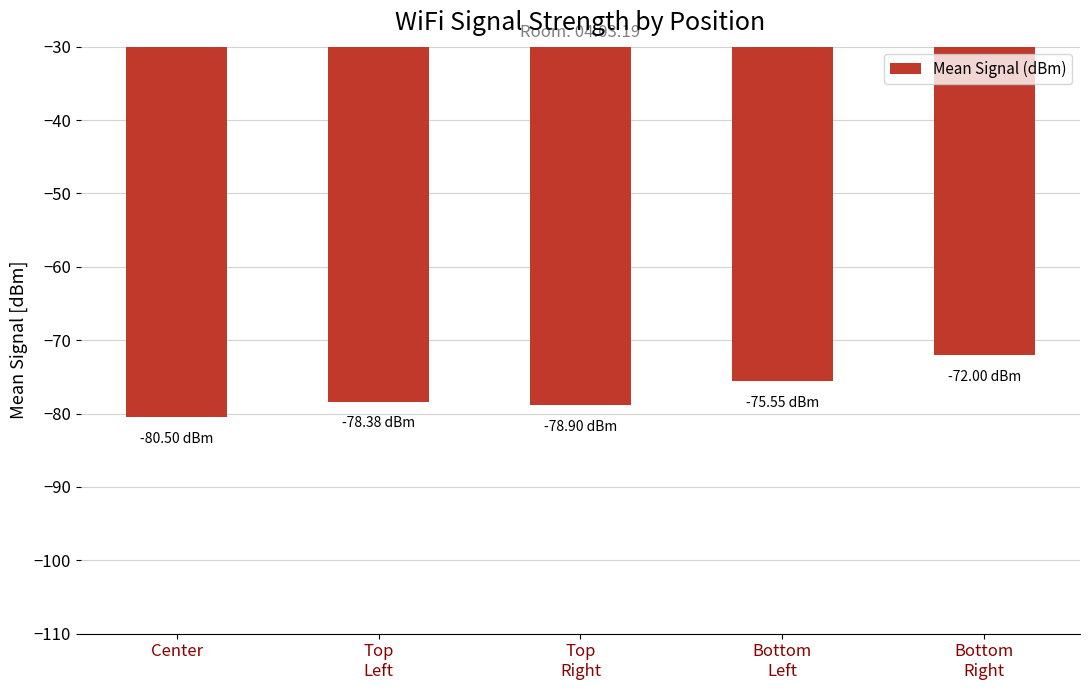

Which category has the lowest value across all series?

Center